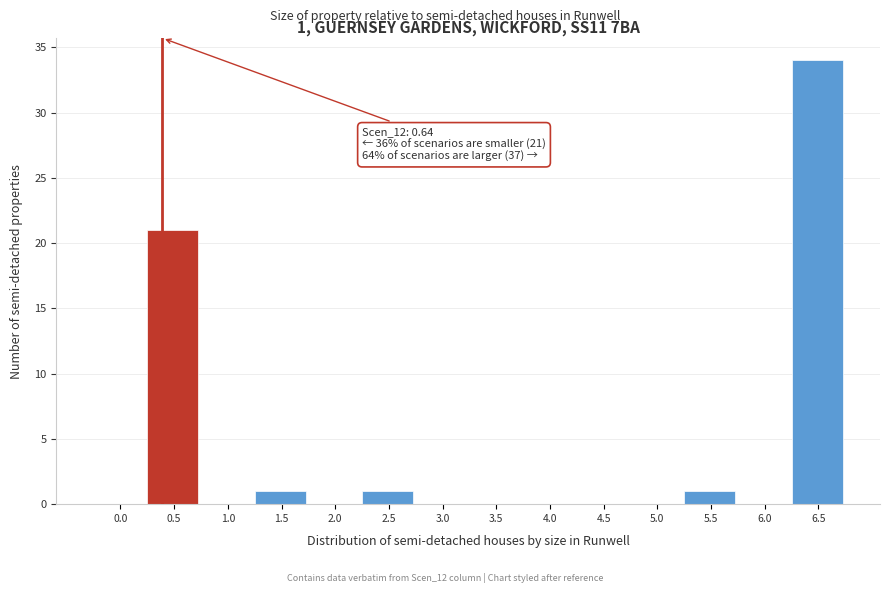

Reading left to right, transcribe all the data shown in this chart.

0.0=0	0.5=21	1.0=0	1.5=1	2.0=0	2.5=1	3.0=0	3.5=0	4.0=0	4.5=0	5.0=0	5.5=1	6.0=0	6.5=34